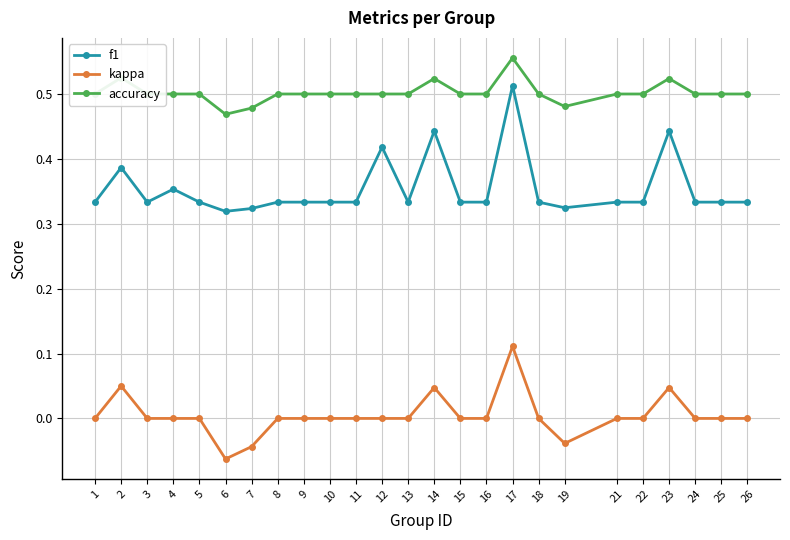

Is this an area chart (filled region under the line)?

No